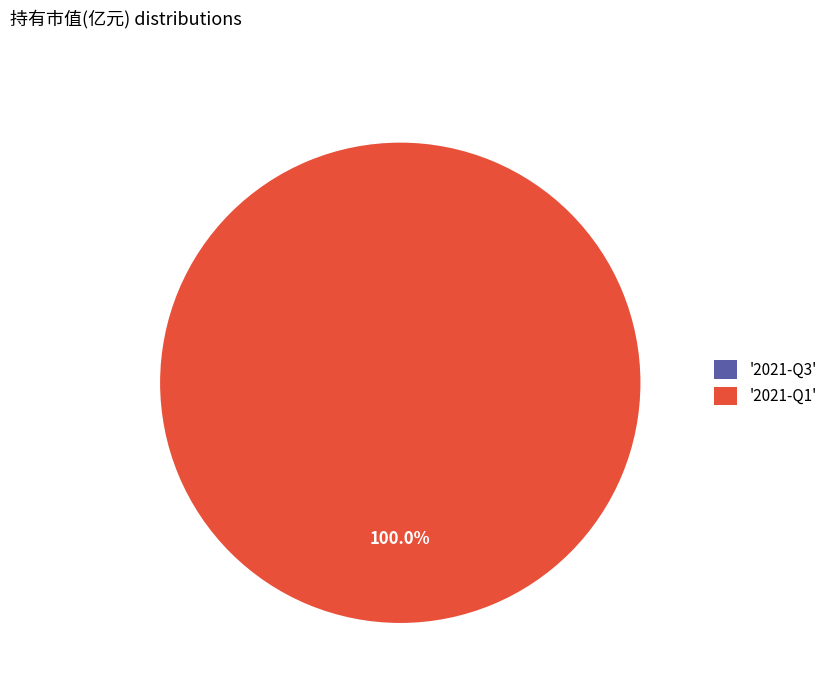

What portion of the pie excludes 2021-Q3?

100.0%